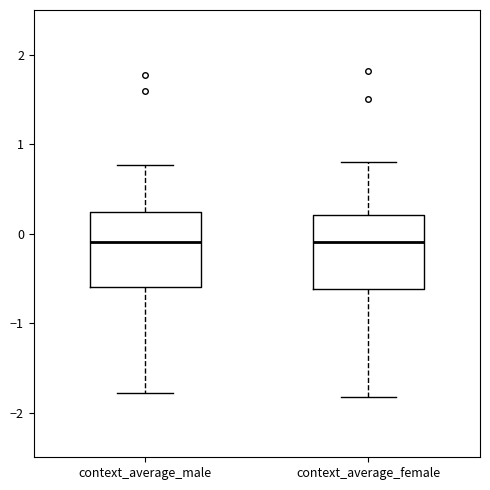

Reading left to right, read every box against the y-axis: the position of its median line, the range the box covers, and the ends of its whiskers. The values are not printed on the chart, so give them approximately, as read against the axis.

context_average_male: median -0.1, box -0.6 to 0.2, whiskers -1.8 to 0.8
context_average_female: median -0.1, box -0.6 to 0.2, whiskers -1.8 to 0.8